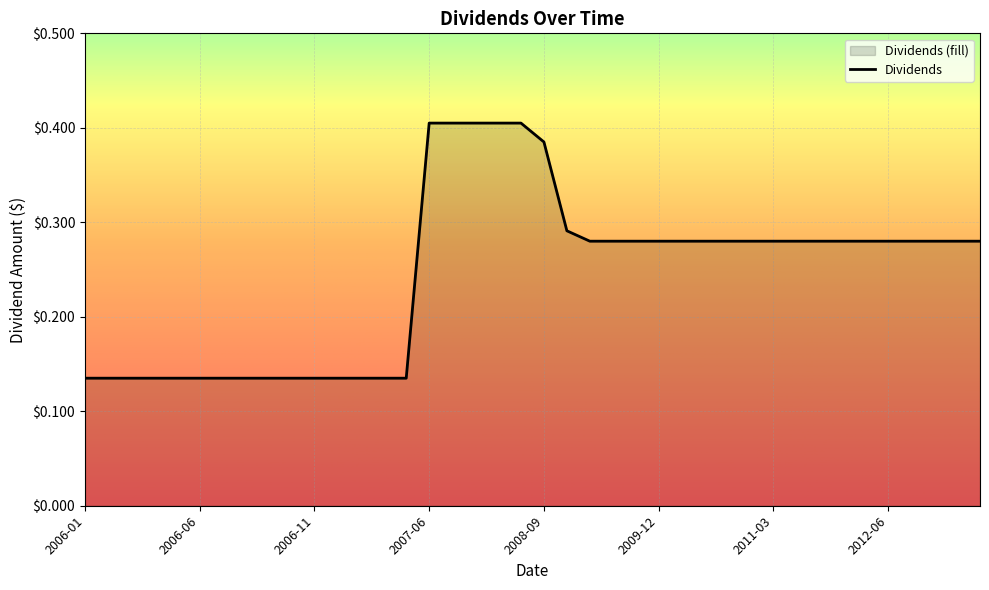

True or false: there are more than 2 points higher than both neighbors.

False